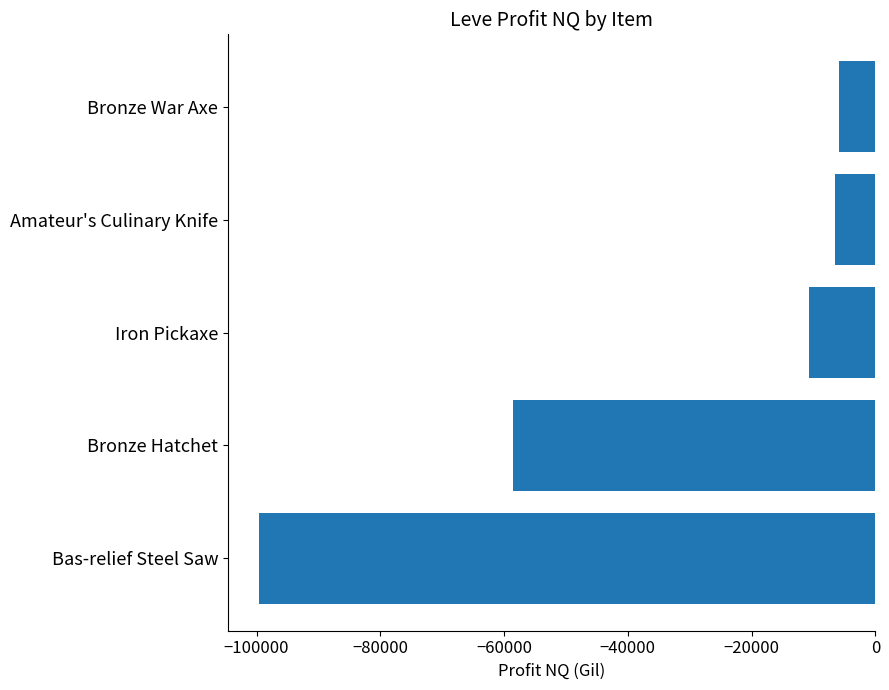

What is the maximum value shown in the chart?

-5887.0